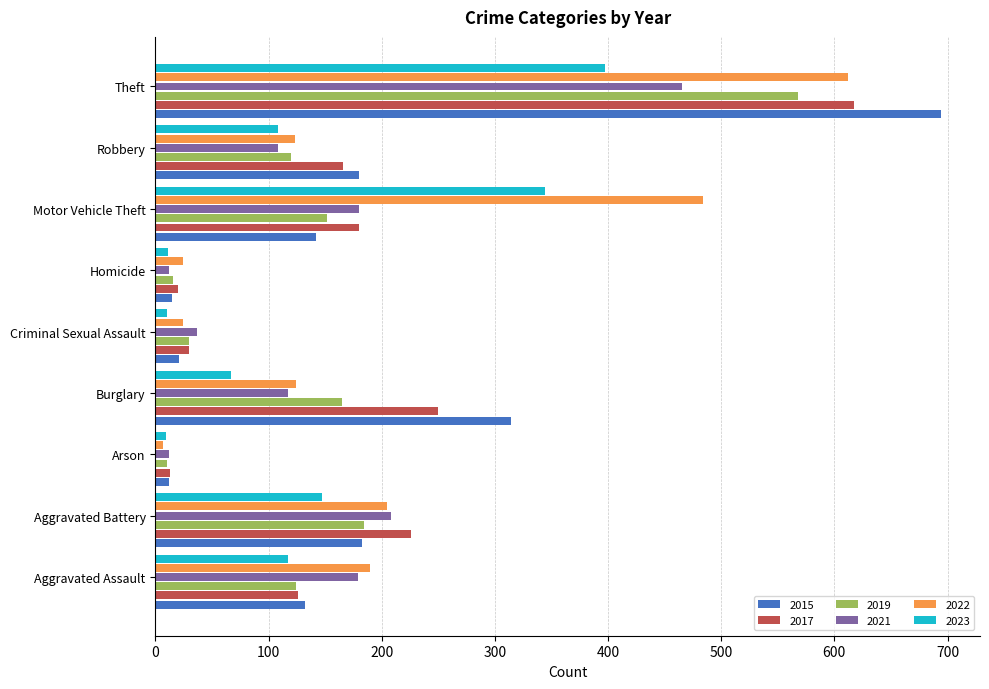

What is the lowest value of the 2023 series?

9